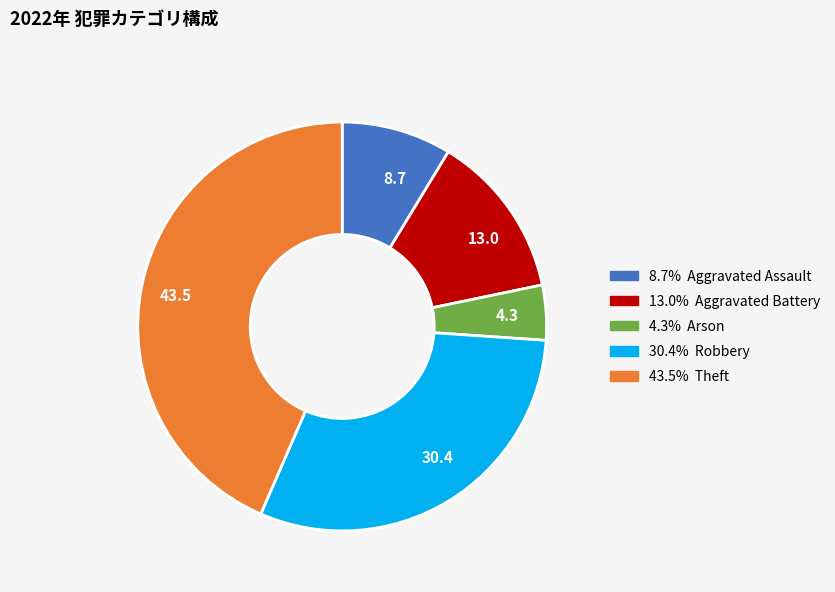

How many slices are in this pie chart?

5